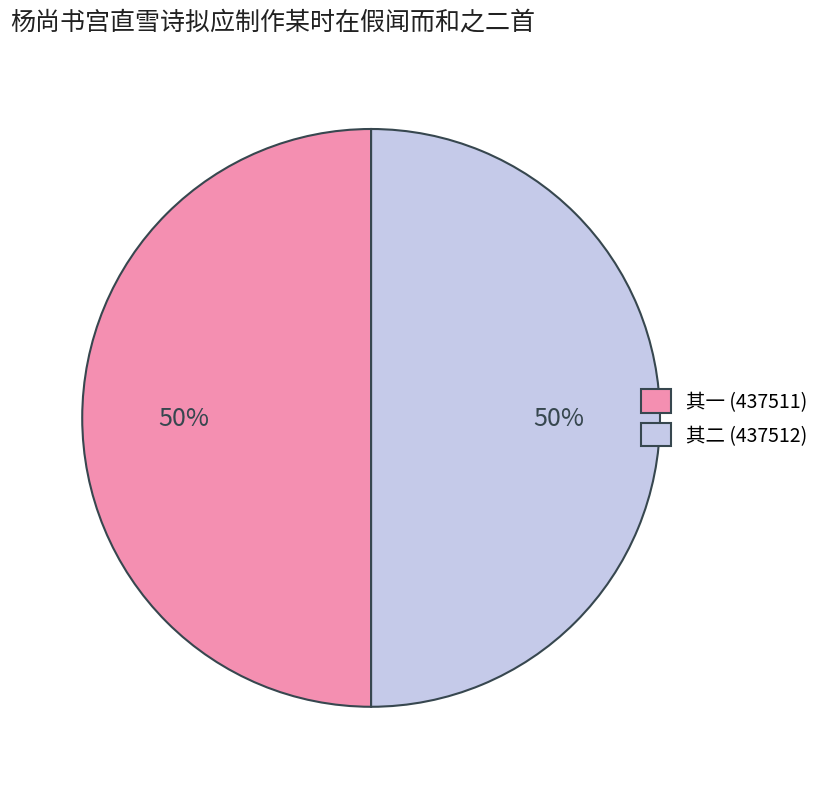

To the nearest percent, what is the average slice percentage?

50%